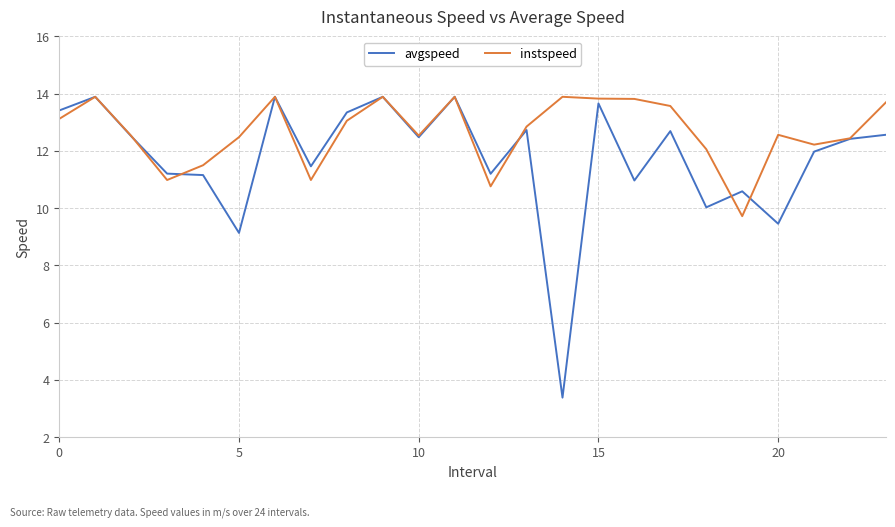

Rank the series by their average value, from lowest to highest.

avgspeed, instspeed